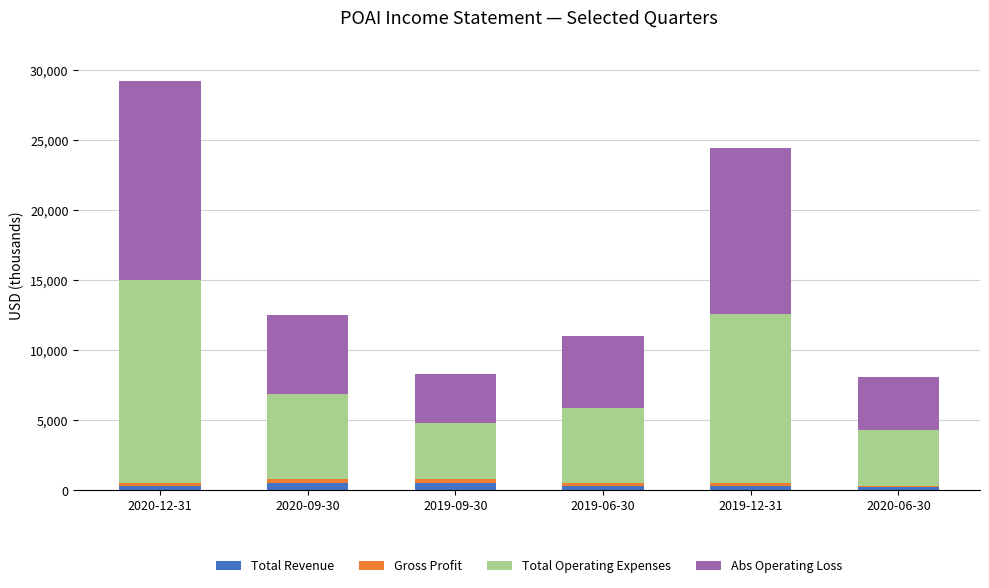

At which category is the sum across all series the highest?

2020-12-31